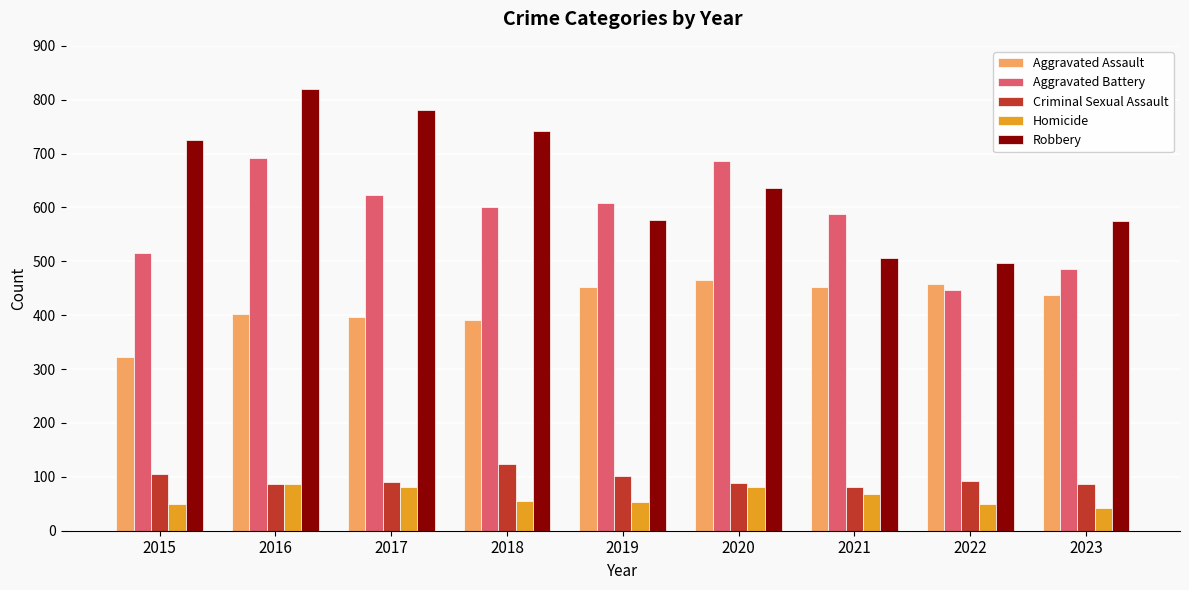

Which series has the widest spread of values?

Robbery